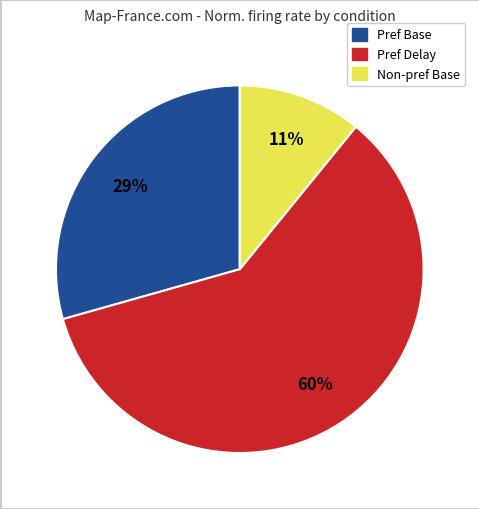

Is there any slice that represents more than half of the pie?

Yes